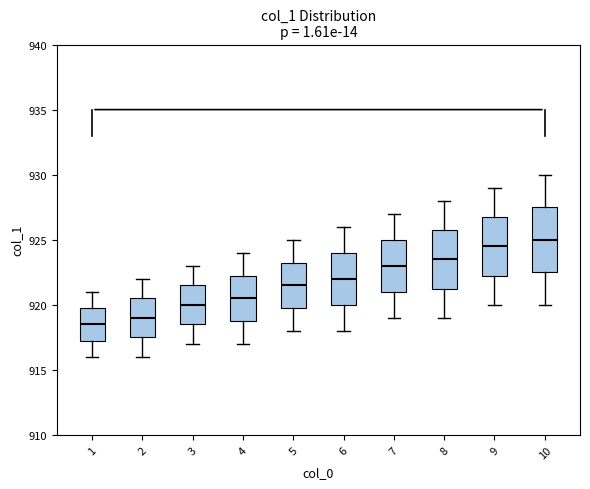

Reading left to right, transcribe this box plot: for each box, give where its median line is, the range the box spans, and where its two whiskers end, as read against the y-axis. The values are not printed on the chart, so give them approximately, as read against the axis.

1: median 918.5, box 917.5 to 920.0, whiskers 916.0 to 921.0
2: median 919.0, box 917.5 to 920.5, whiskers 916.0 to 922.0
3: median 920.0, box 918.5 to 921.5, whiskers 917.0 to 923.0
4: median 920.5, box 919.0 to 922.5, whiskers 917.0 to 924.0
5: median 921.5, box 920.0 to 923.5, whiskers 918.0 to 925.0
6: median 922.0, box 920.0 to 924.0, whiskers 918.0 to 926.0
7: median 923.0, box 921.0 to 925.0, whiskers 919.0 to 927.0
8: median 923.5, box 921.5 to 926.0, whiskers 919.0 to 928.0
9: median 924.5, box 922.5 to 927.0, whiskers 920.0 to 929.0
10: median 925.0, box 922.5 to 927.5, whiskers 920.0 to 930.0